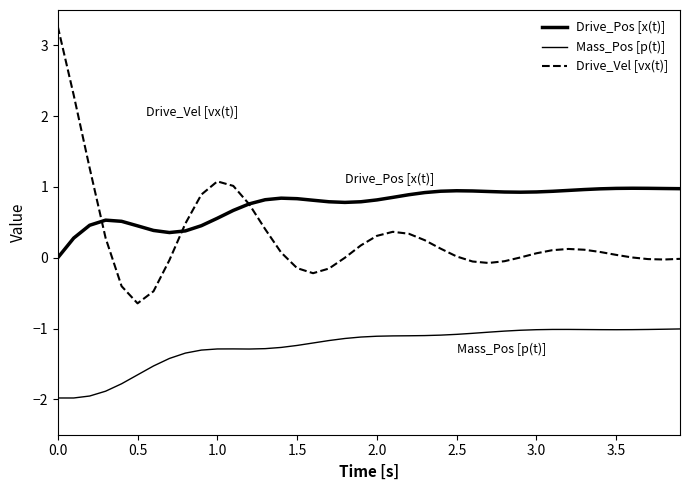

What is the sum of all Drive_Vel [vx(t)] values?

11.6